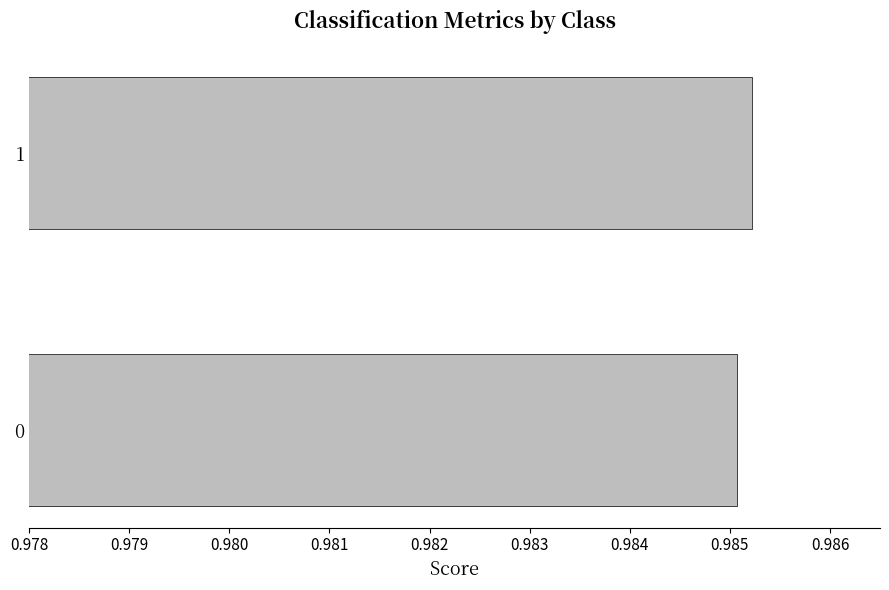

True or false: the data shows 0.5 at 0.

False